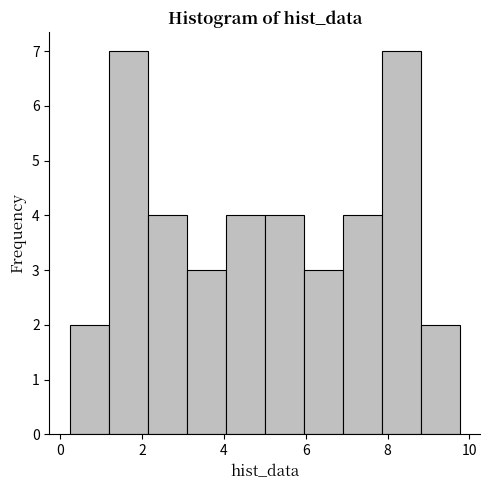

What is the height of the bar covering 1.2 to 2.2 on the x-axis? Neither the bar edges nor the heights are printed on the chart, so give them approximately, as read against the axes.

7